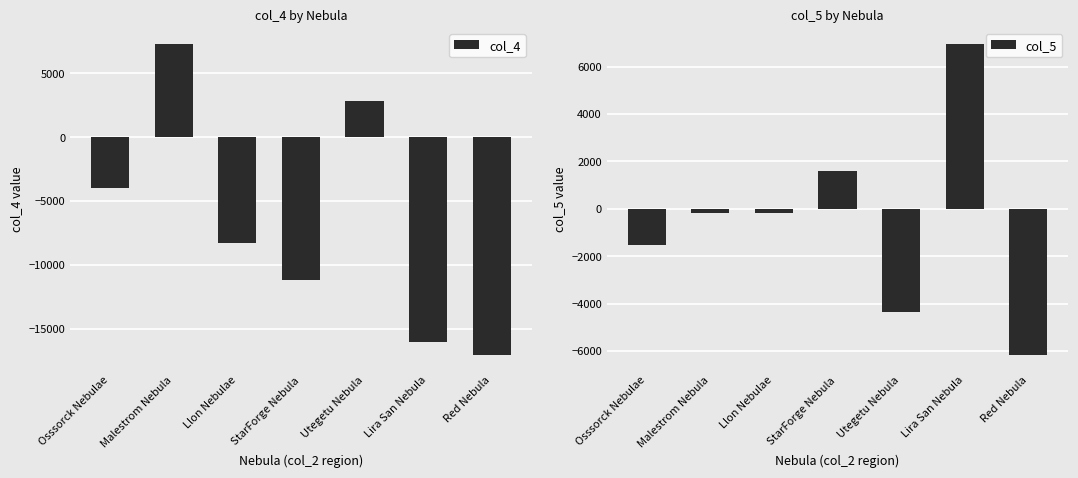

List the series in order of their overall mean, highest first.

col_5, col_4